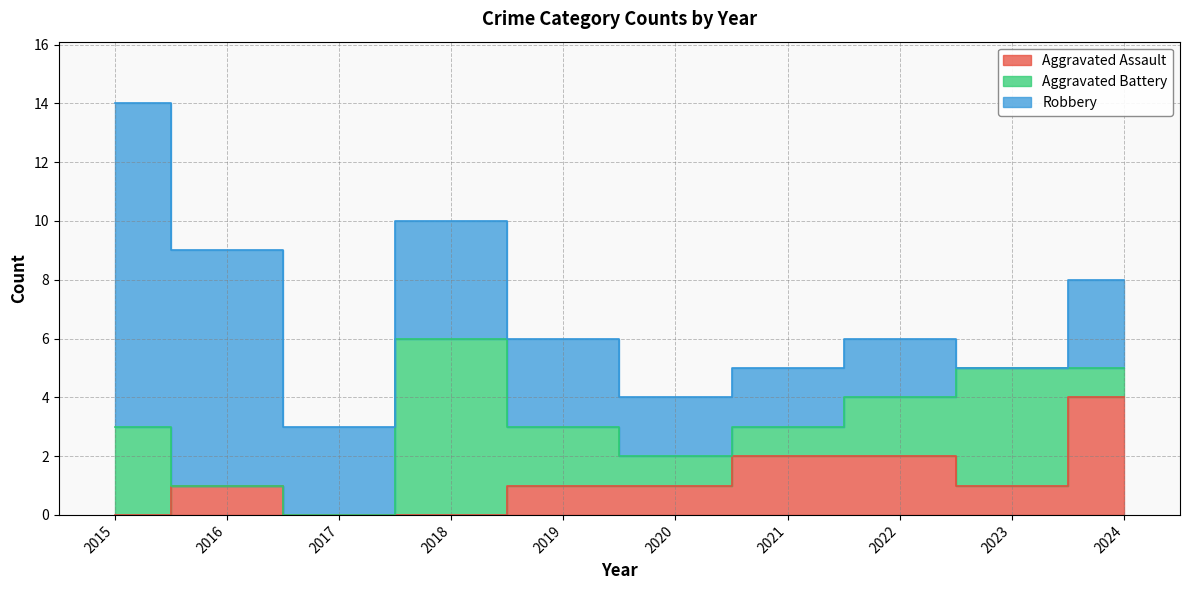

Is the value of Aggravated Battery at 2023 greater than the value of Robbery at 2022?

Yes